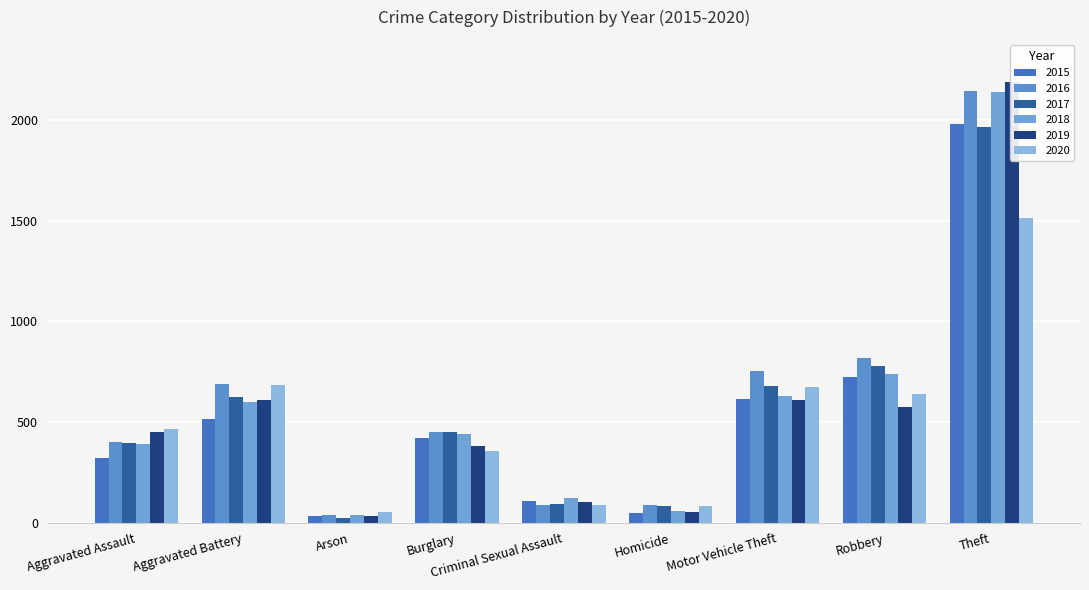

At which category is the sum across all series the highest?

Theft